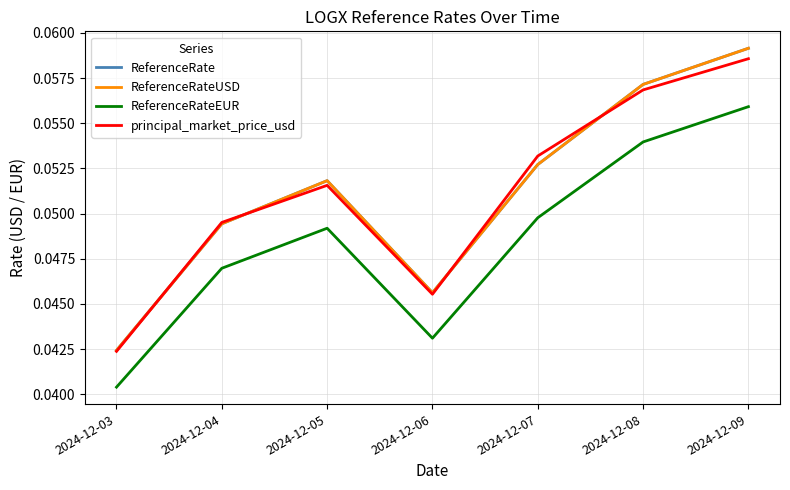

Which series has the largest total across all categories?

ReferenceRate